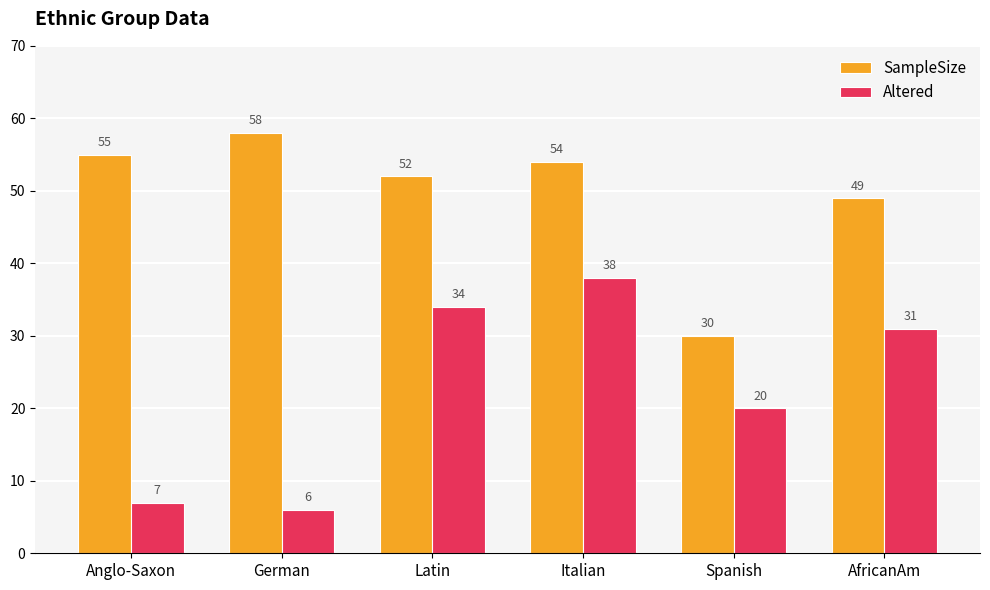

Is the value of Altered at Latin greater than the value of SampleSize at German?

No